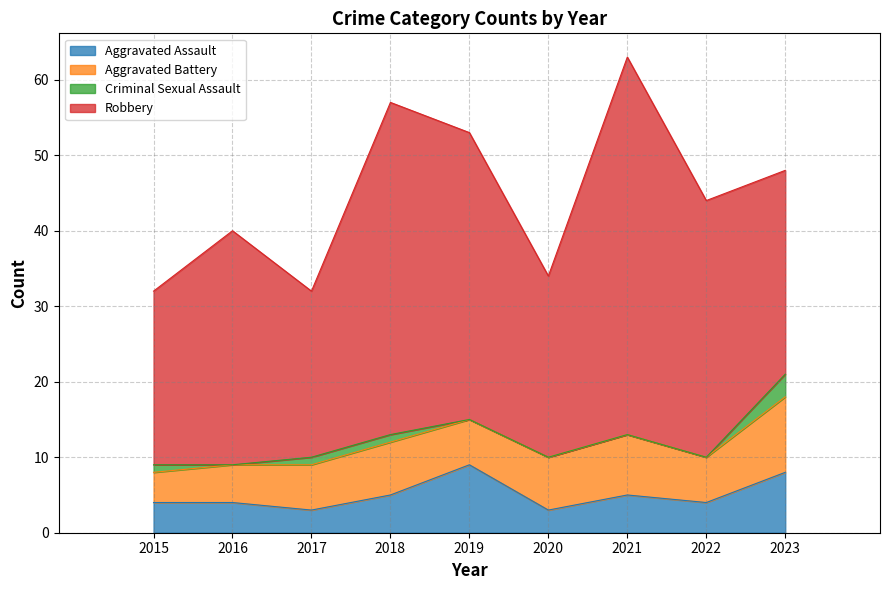

Read the Aggravated Assault value at 2019.

9